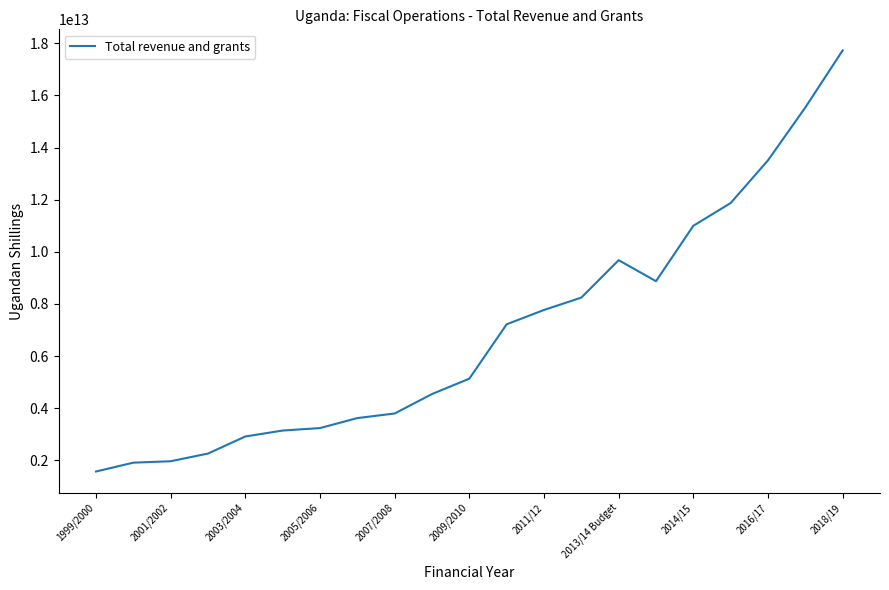

Count the number of categories in the chart.

21